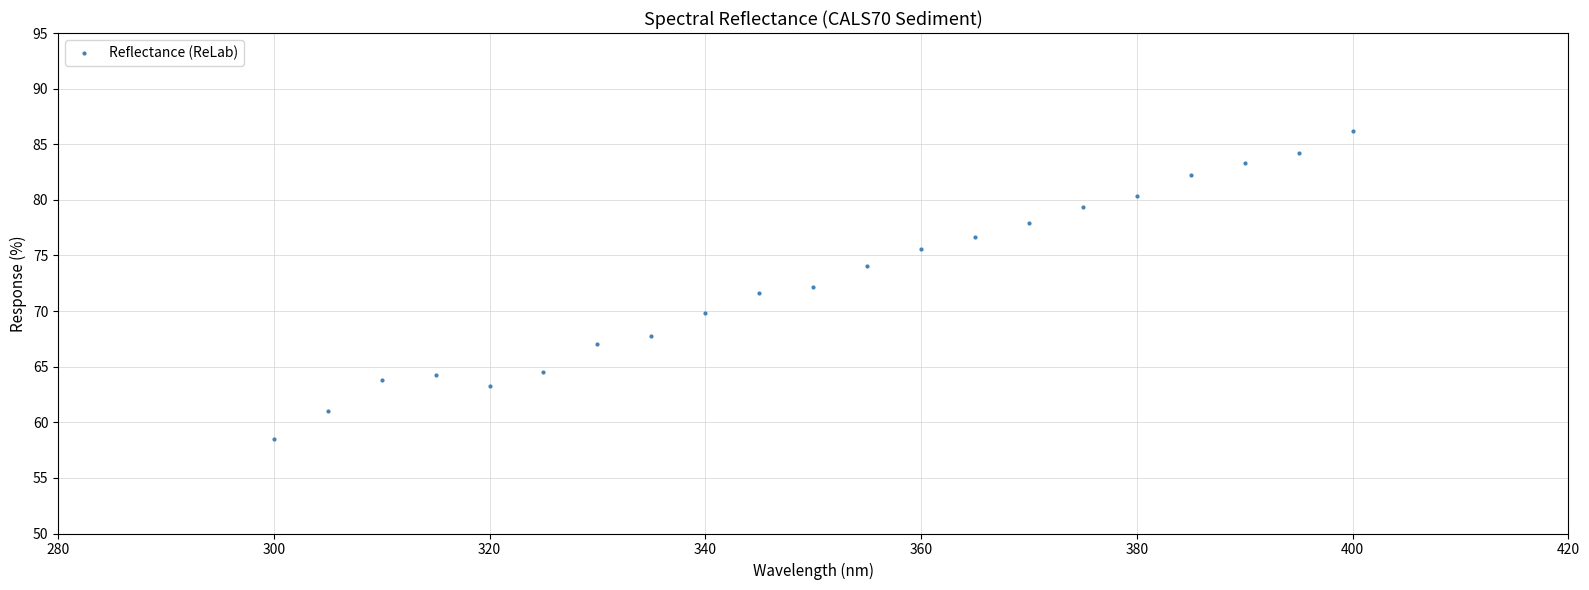

What is the range of X values (max minus min)?

100.0